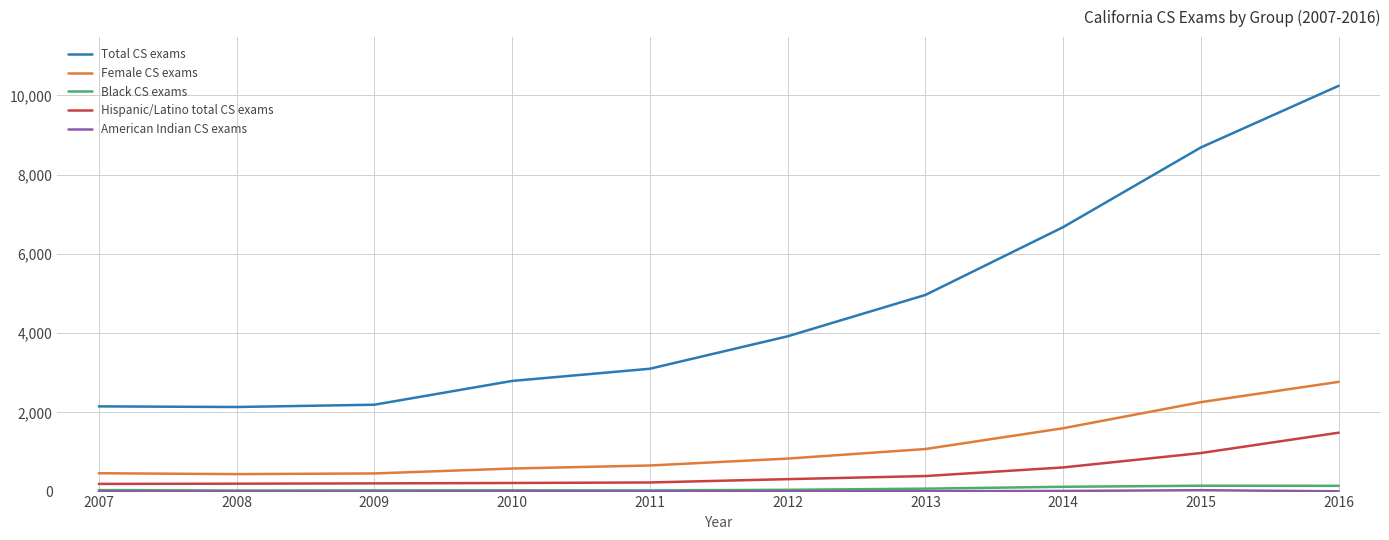

True or false: Total CS exams and Female CS exams cross at least once.

False